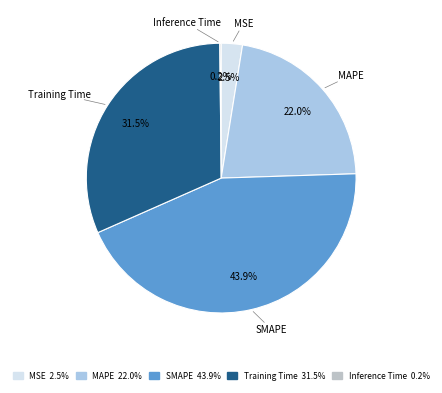

What percentage is NOT represented by MAPE?

78.0%